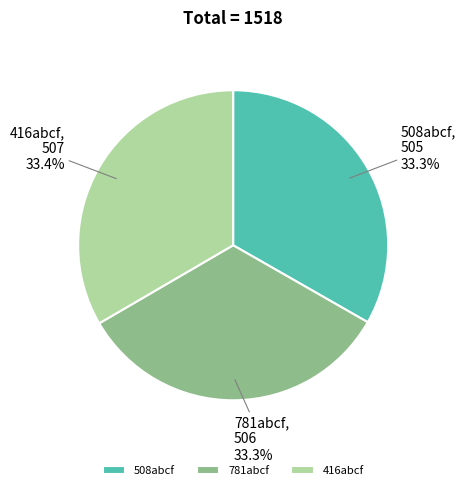

What is the ratio of the value at 508abcf to the value at 416abcf?

1.0